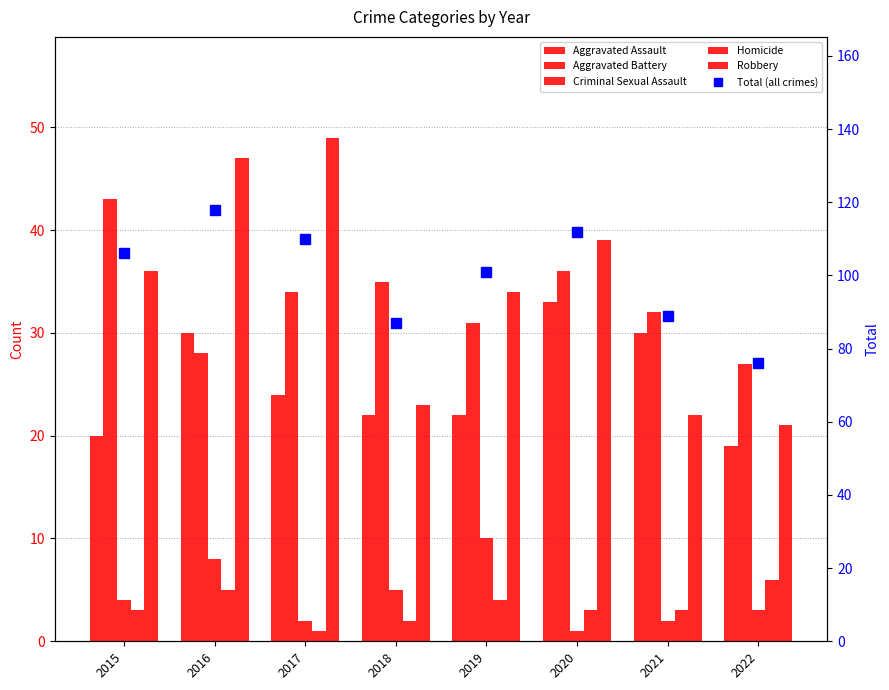

What is the sum of the Homicide values at 2015 and 2021?

6